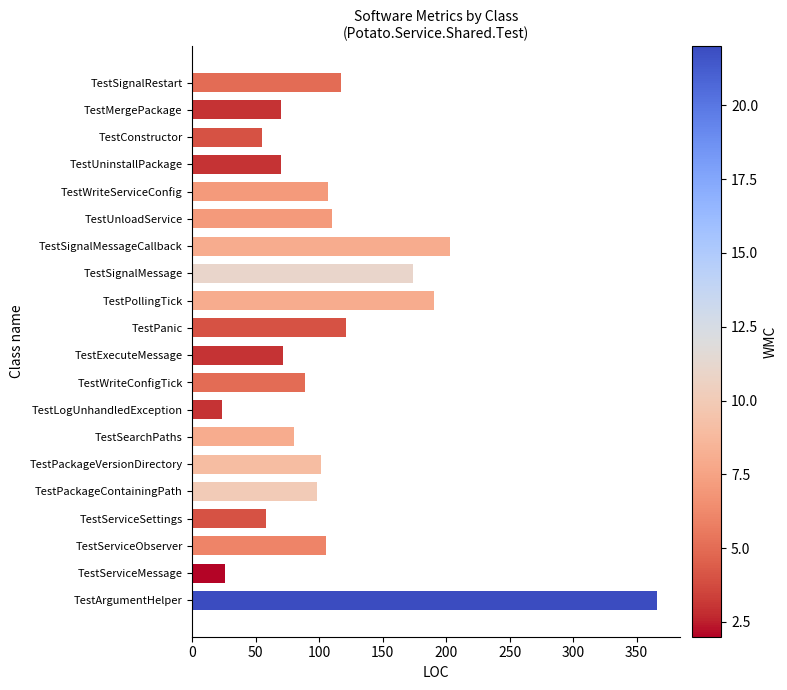

What is the minimum value shown in the chart?

23